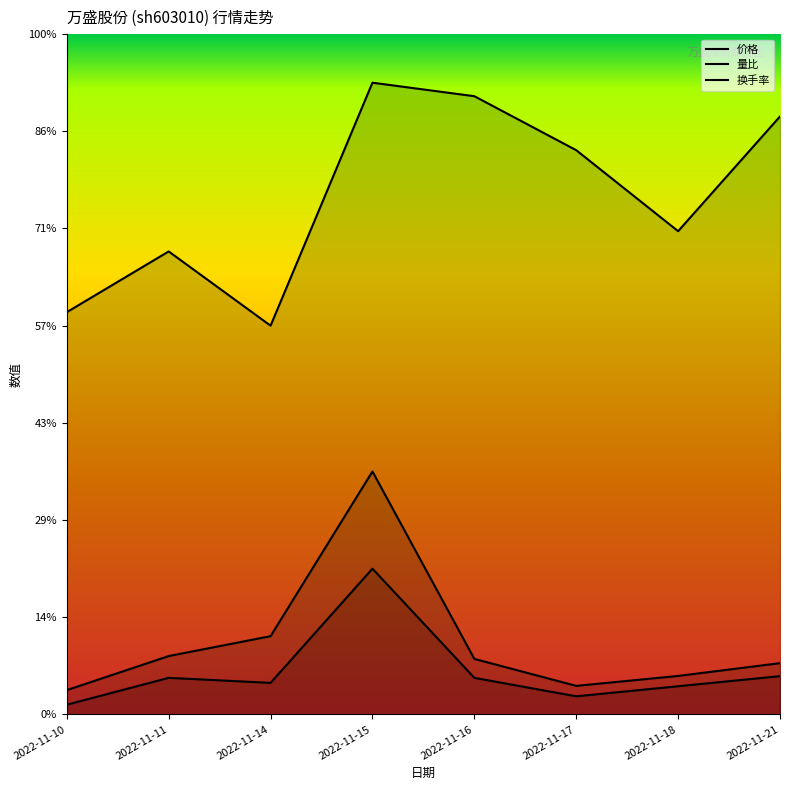

Reading left to right, list all the values displayed in this chart.

价格: 2022-11-10=8.3	2022-11-11=9.5	2022-11-14=8.0	2022-11-15=13.0	2022-11-16=12.7	2022-11-17=11.6	2022-11-18=9.9	2022-11-21=12.3
量比: 2022-11-10=0.5	2022-11-11=1.2	2022-11-14=1.6	2022-11-15=5.0	2022-11-16=1.1	2022-11-17=0.6	2022-11-18=0.8	2022-11-21=1.1
换手率: 2022-11-10=0.2	2022-11-11=0.8	2022-11-14=0.6	2022-11-15=3.0	2022-11-16=0.8	2022-11-17=0.4	2022-11-18=0.6	2022-11-21=0.8